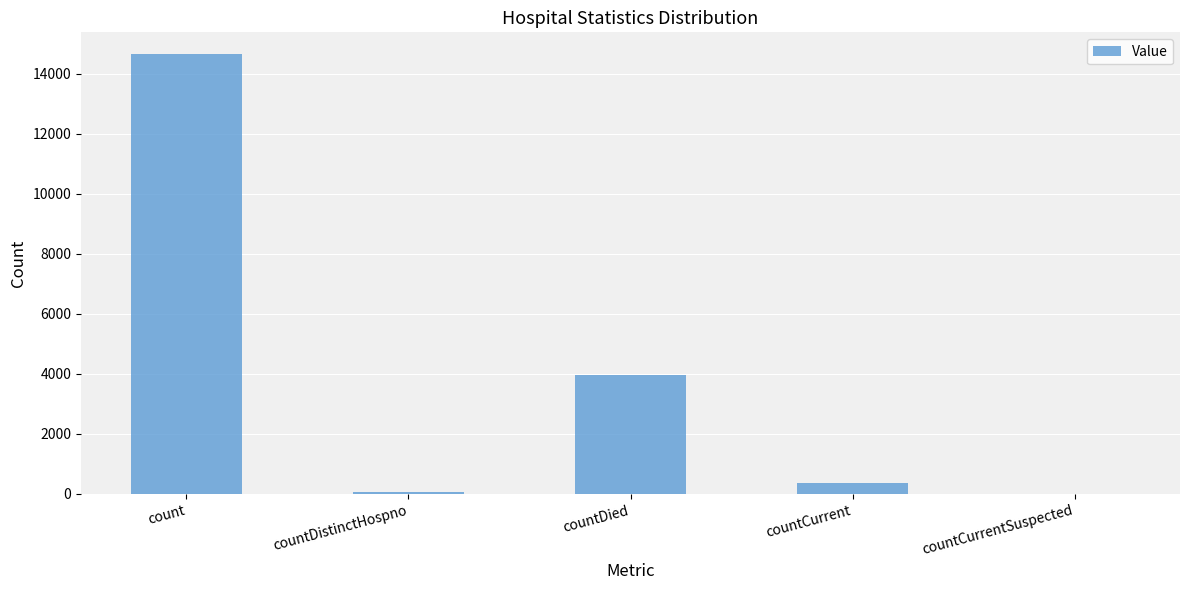

Approximately how many times larger is the value at count compared to countCurrent?

41.4